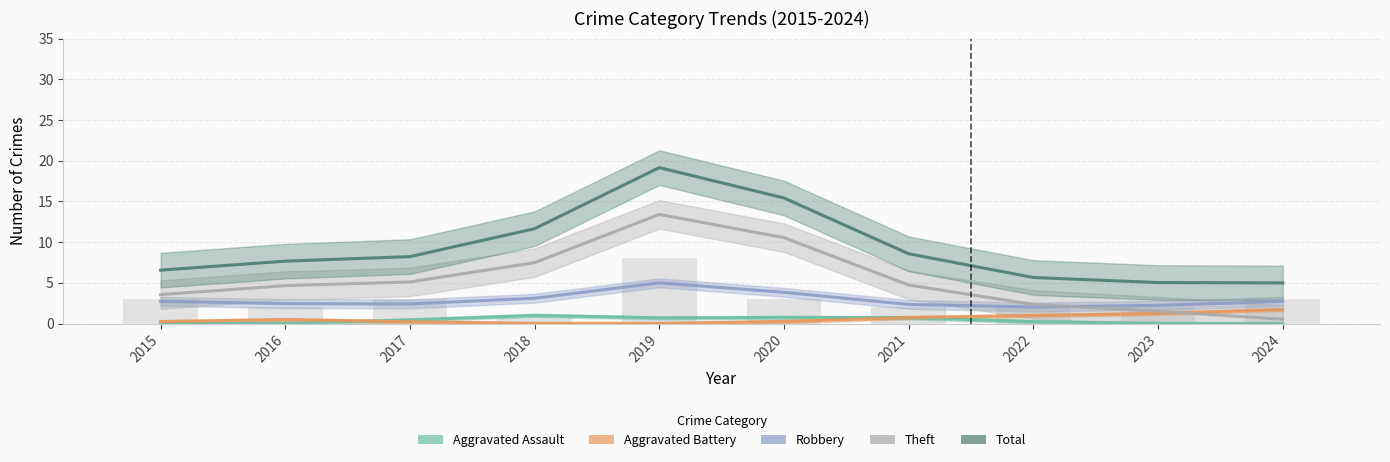

Reading left to right, transcribe all the data shown in this chart.

Aggravated Assault: 2015=0.0	2016=0.0	2017=0.5	2018=1.0	2019=0.7	2020=0.8	2021=0.7	2022=0.3	2023=0.0	2024=0.0
Aggravated Battery: 2015=0.3	2016=0.5	2017=0.2	2018=0.0	2019=0.0	2020=0.3	2021=0.7	2022=1.0	2023=1.2	2024=1.7
Robbery: 2015=2.7	2016=2.5	2017=2.4	2018=3.1	2019=5.0	2020=3.8	2021=2.4	2022=2.0	2023=2.3	2024=2.7
Theft: 2015=3.6	2016=4.7	2017=5.1	2018=7.5	2019=13.4	2020=10.6	2021=4.7	2022=2.4	2023=1.5	2024=0.5
Total: 2015=6.6	2016=7.7	2017=8.2	2018=11.7	2019=19.2	2020=15.4	2021=8.6	2022=5.7	2023=5.0	2024=5.0